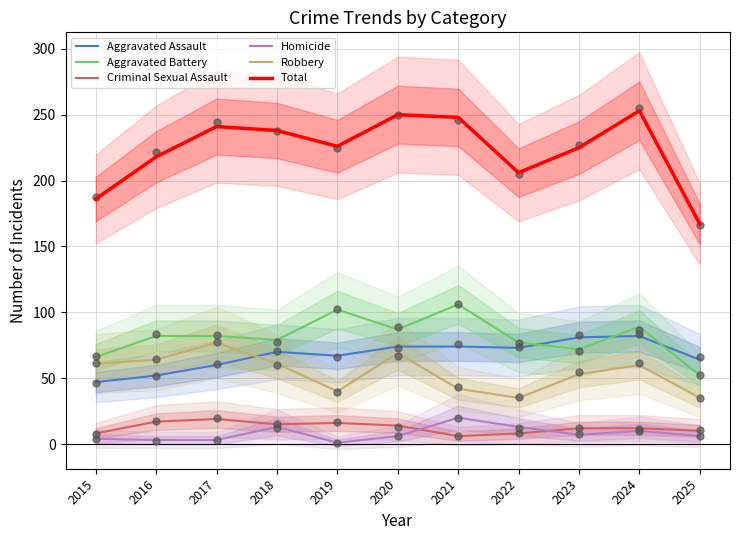

Which series reaches the maximum Y coordinate?

Total